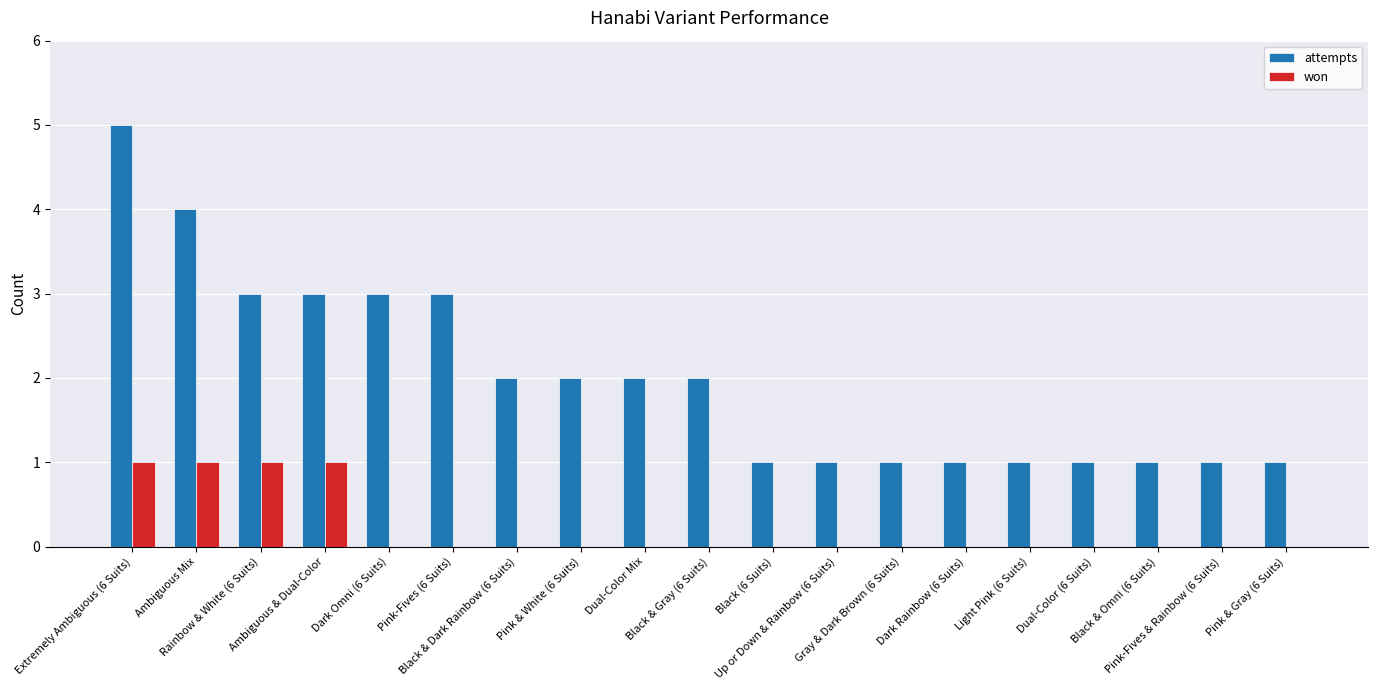

What is the highest value of the attempts series?

5